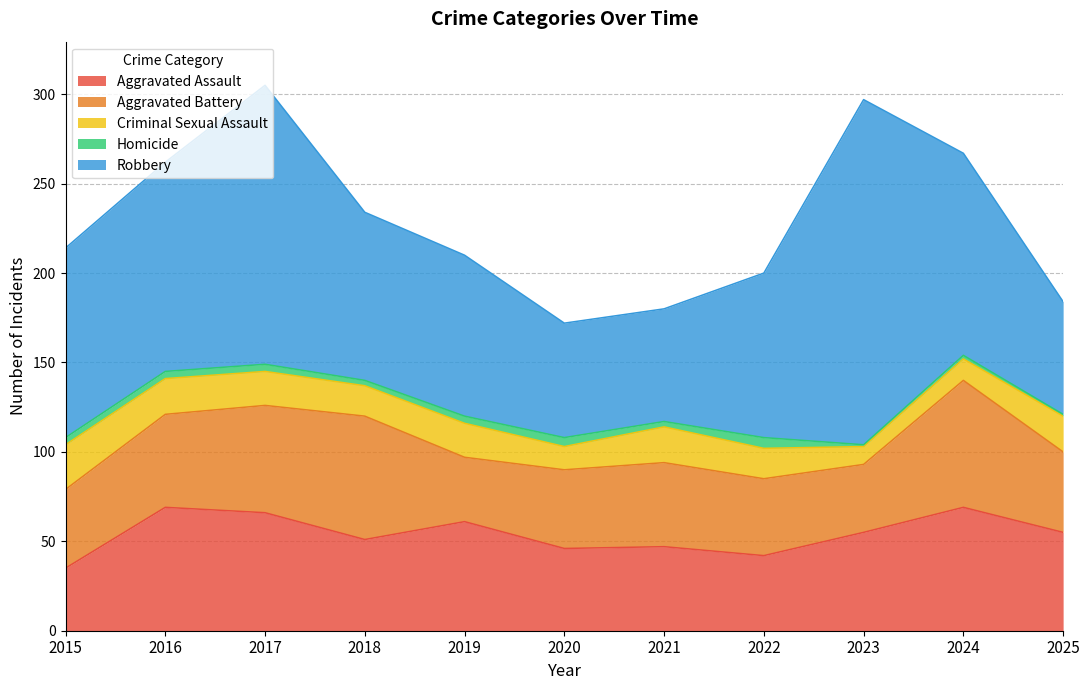

At how many categories does at least one series exceed 171?

1